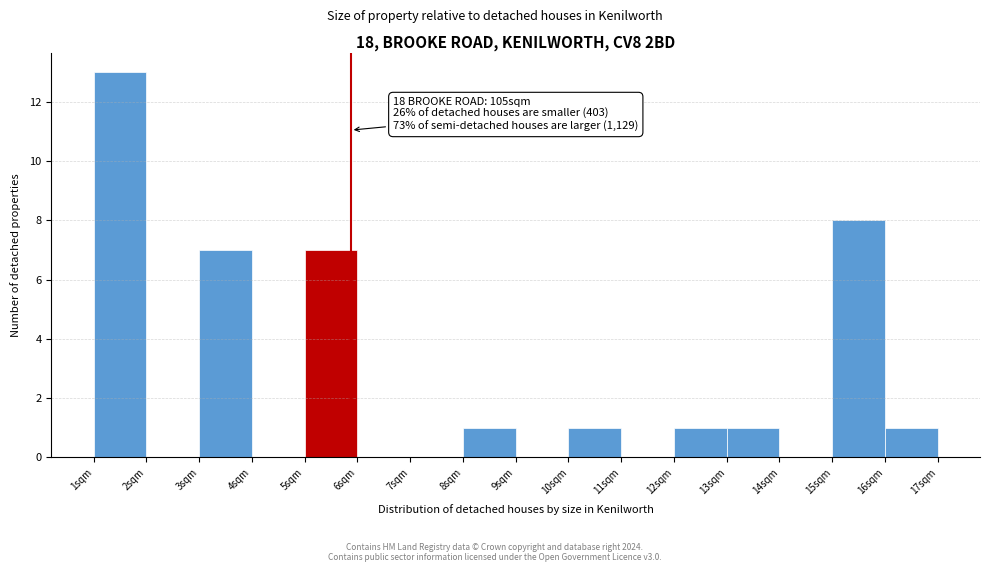

Over which range of the x-axis is the bar tallest?

1.0 to 2.0